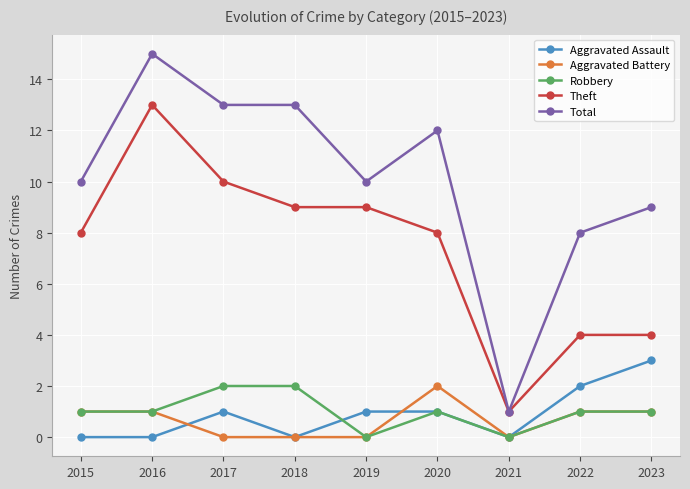

The Robbery series shows 1 at 2015. True or false?

True